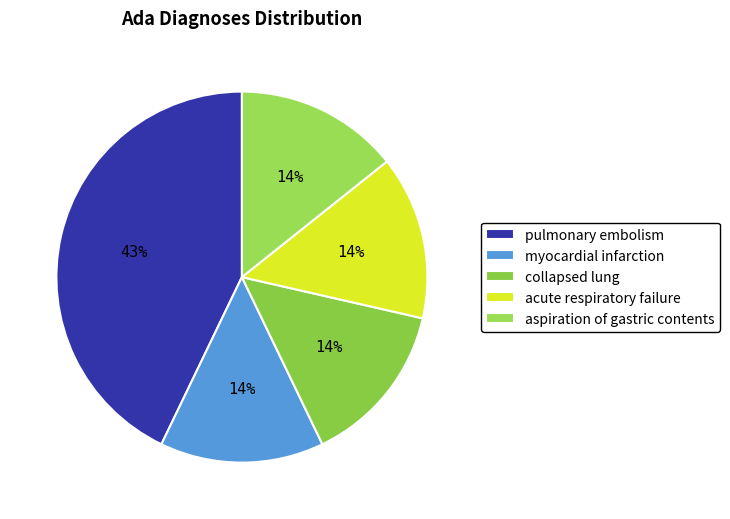

Combined, do collapsed lung and myocardial infarction account for over 50%?

No